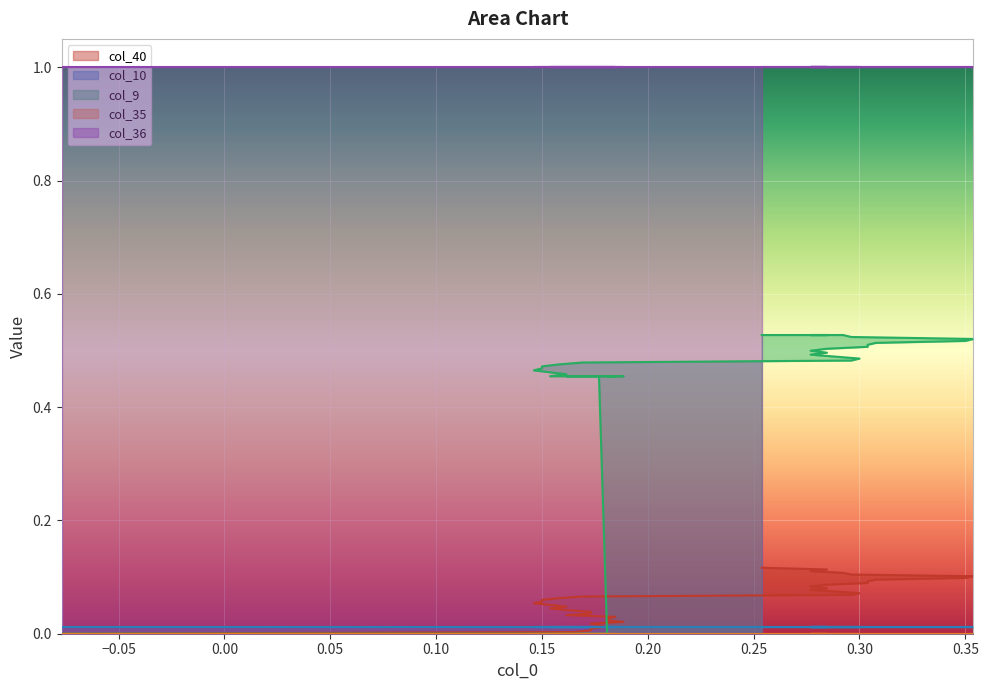

Reading right to left, transcribe all the data shown in this chart.

col_40: 0.1	0.1	0.1	0.1	0.1	0.1	0.1	0.1	0.1	0.1	0.1	0.1	0.1	0.1	0.1	0.1	0.1	0.1	0.1	0.1	0.1	0.1	0.1	0.0	0.0	0.0	0.0	0.0	0.0	0.0	0.0	0.0	0.0	0.0	0.0	0.0	0.0	0.0	0.0	0.0
col_10: 0.0	0.0	0.0	0.0	0.0	0.0	0.0	0.0	0.0	0.0	0.0	0.0	0.0	0.0	0.0	0.0	0.0	0.0	0.0	0.0	0.0	0.0	0.0	0.0	0.0	0.0	0.0	0.0	0.0	0.0	0.0	0.0	0.0	0.0	0.0	0.0	0.0	0.0	0.0	0.0
col_9: 0.5	0.5	0.5	0.5	0.5	0.5	0.5	0.5	0.5	0.5	0.5	0.5	0.5	0.5	0.5	0.5	0.5	0.5	0.5	0.5	0.5	0.5	0.5	0.5	0.5	0.5	0.5	0.5	0.5	0.5	0.5	0.5	0.5	0.5	0.5	0.0	0.0	0.0	0.0	0.0
col_35: 0.0	0.0	0.0	0.0	0.0	0.0	0.0	0.0	0.0	0.0	0.0	0.0	0.0	0.0	0.0	0.0	0.0	0.0	0.0	0.0	0.0	0.0	0.0	0.0	0.0	0.0	0.0	0.0	0.0	0.0	0.0	0.0	0.0	0.0	0.0	0.0	0.0	0.0	0.0	0.0
col_36: 1.0	1.0	1.0	1.0	1.0	1.0	1.0	1.0	1.0	1.0	1.0	1.0	1.0	1.0	1.0	1.0	1.0	1.0	1.0	1.0	1.0	1.0	1.0	1.0	1.0	1.0	1.0	1.0	1.0	1.0	1.0	1.0	1.0	1.0	1.0	1.0	1.0	1.0	1.0	1.0